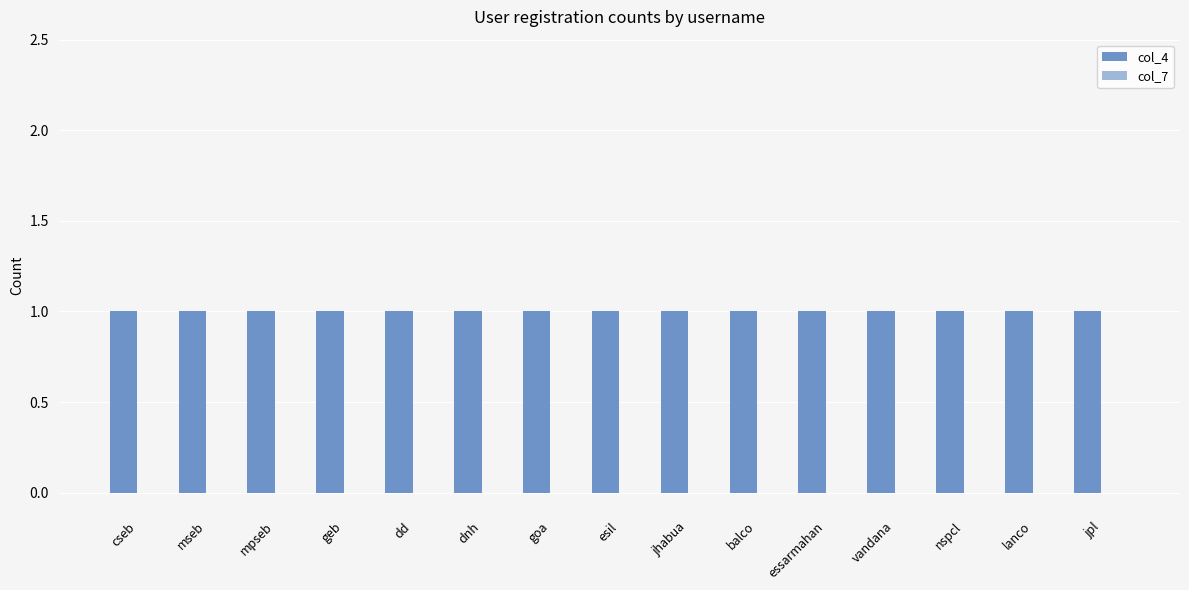

At which label is col_7 closest to 0?

cseb